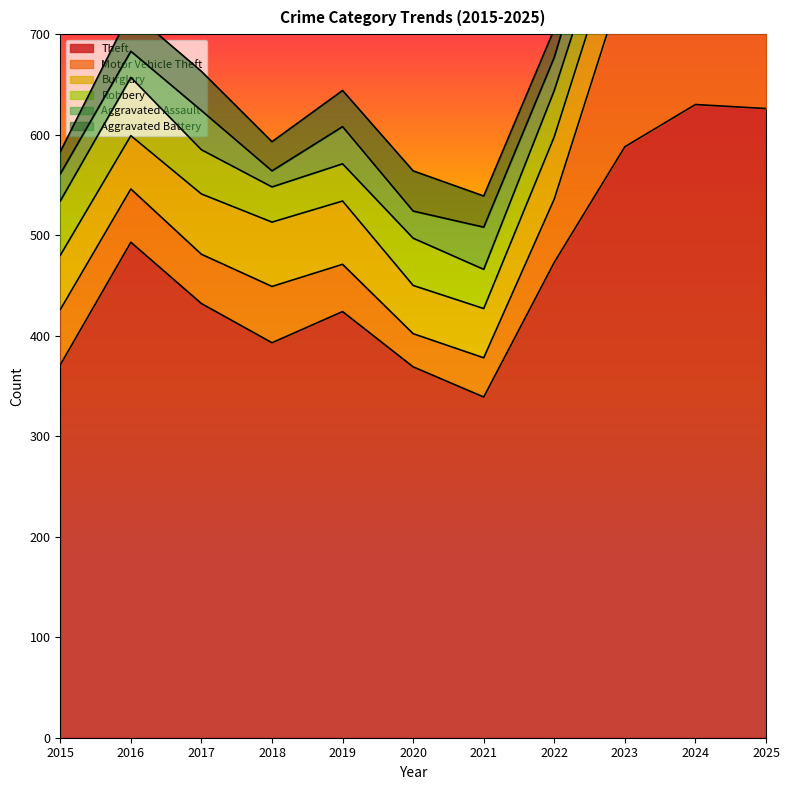

At which category does Motor Vehicle Theft reach its first local peak?

2018